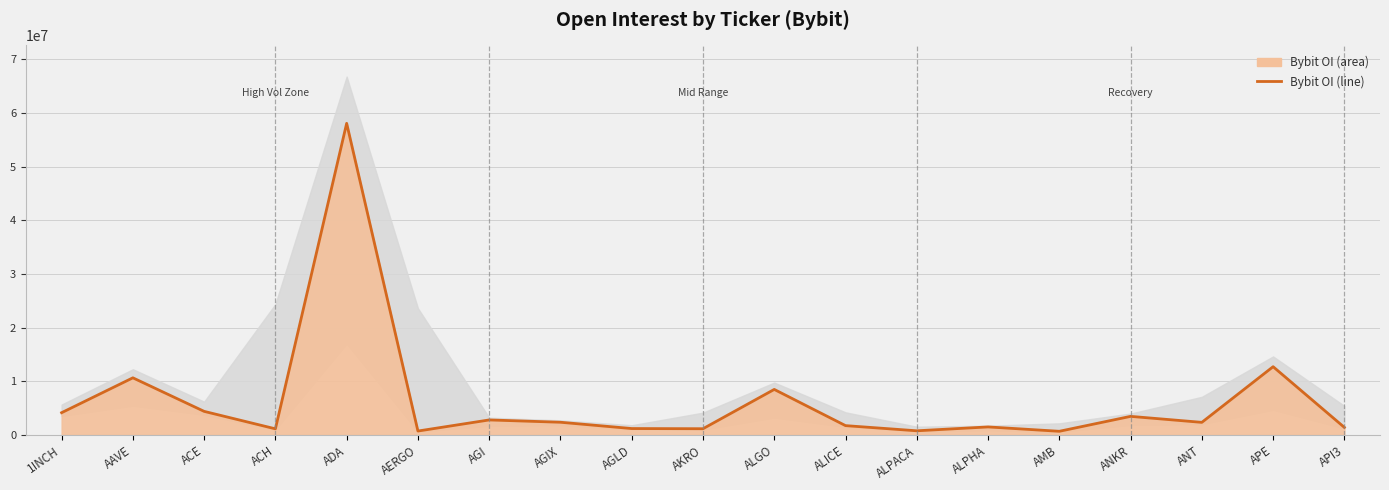

At which category does the data reach its first local peak?

AAVE